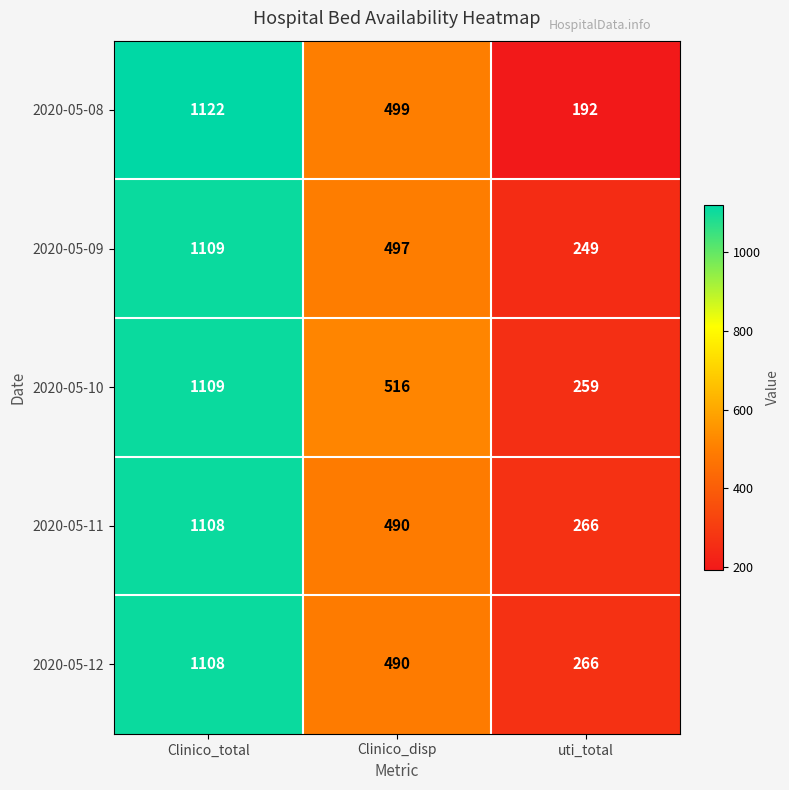

What is the highest value of the 2020-05-10 series?

1109